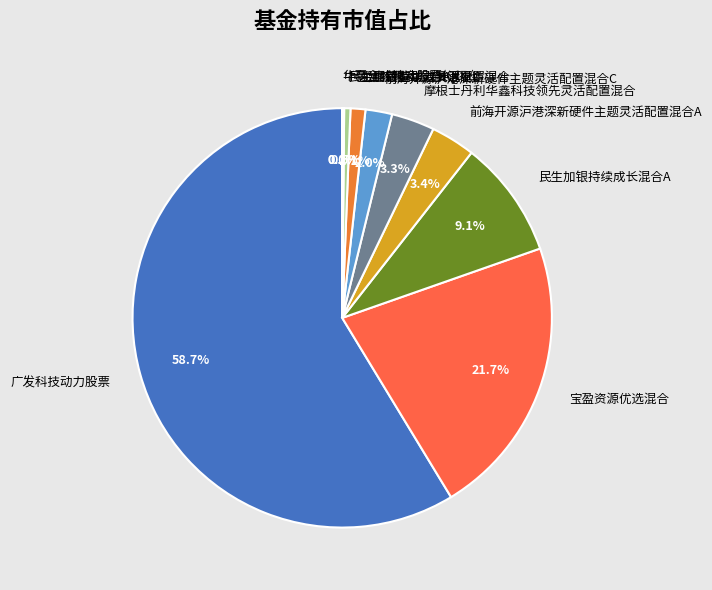

Is it true that 民生加银持续成长混合A is 9% of the pie?

True